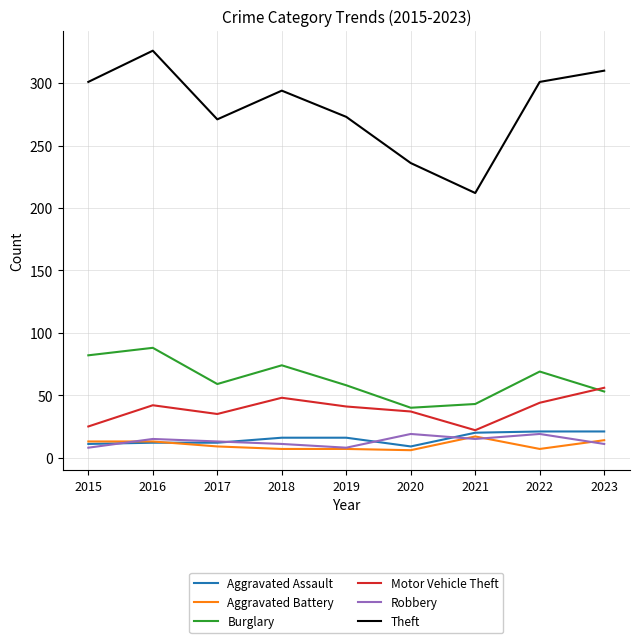

Where does the Motor Vehicle Theft series first go above 41?

2016